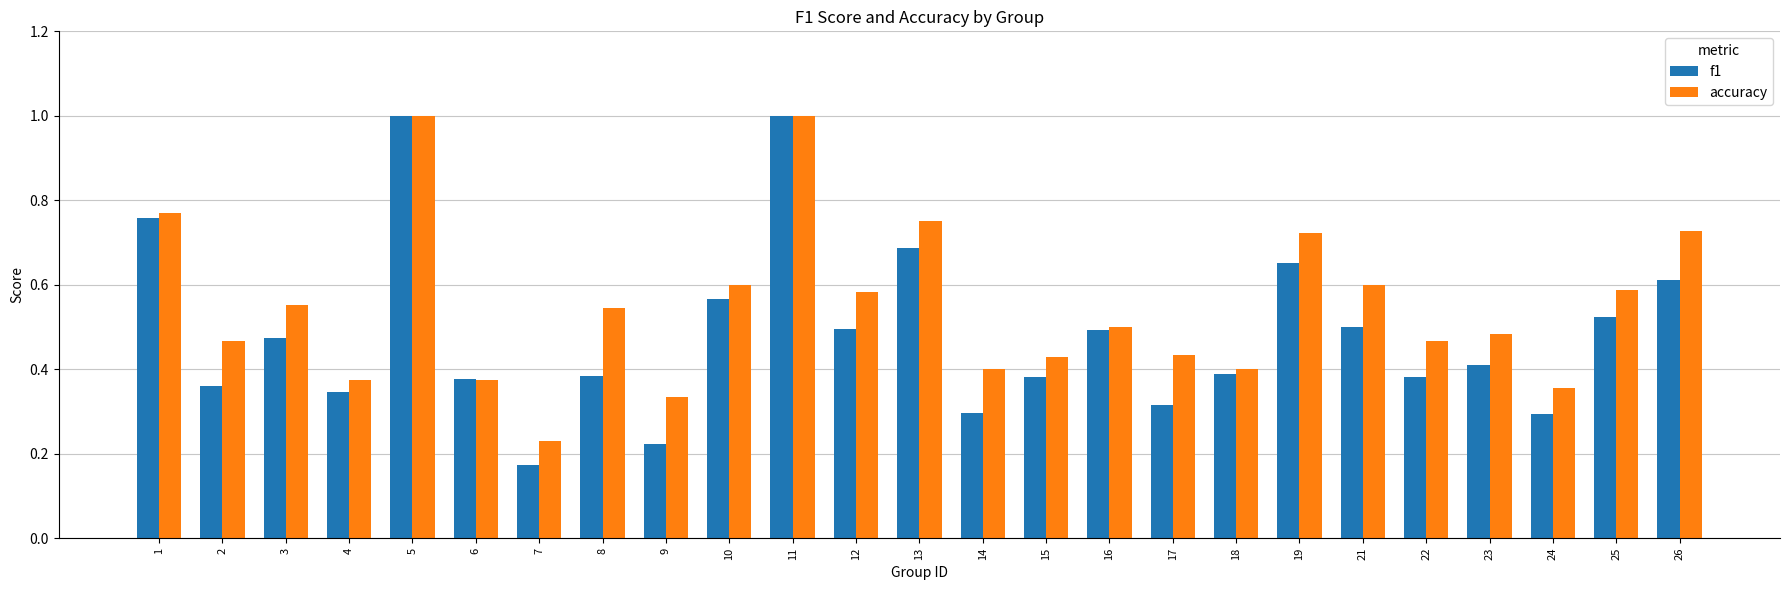

Reading right to left, transcribe all the data shown in this chart.

f1: 0.6	0.5	0.3	0.4	0.4	0.5	0.7	0.4	0.3	0.5	0.4	0.3	0.7	0.5	1.0	0.6	0.2	0.4	0.2	0.4	1.0	0.3	0.5	0.4	0.8
accuracy: 0.7	0.6	0.4	0.5	0.5	0.6	0.7	0.4	0.4	0.5	0.4	0.4	0.8	0.6	1.0	0.6	0.3	0.5	0.2	0.4	1.0	0.4	0.6	0.5	0.8